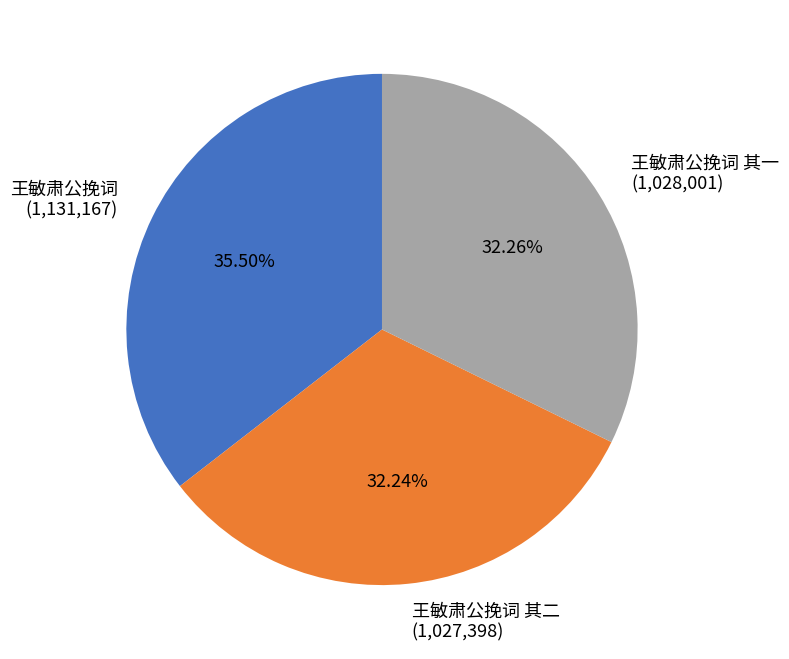

How many slices are in this pie chart?

3